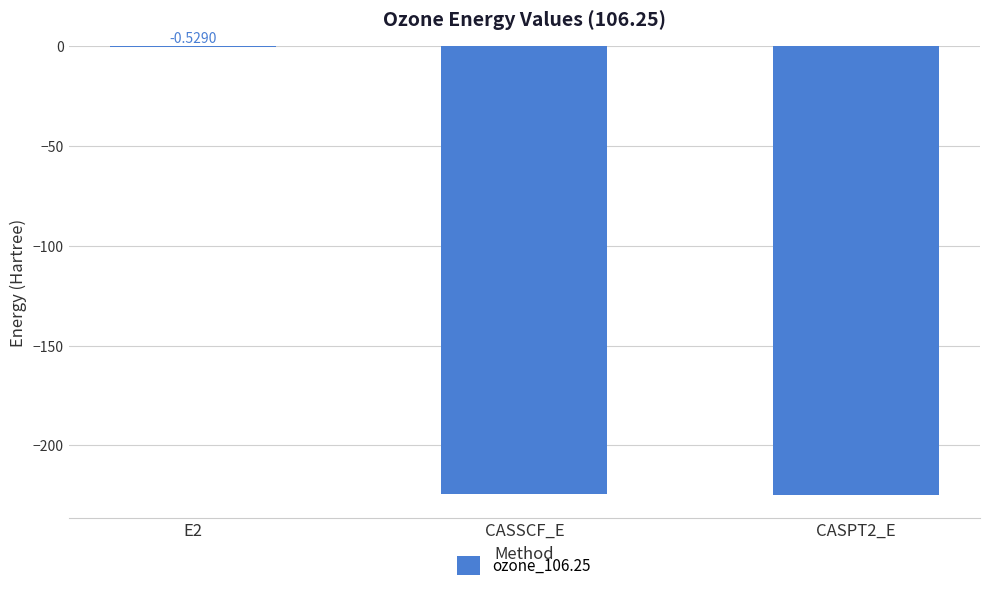

Which has a higher value, CASSCF_E or E2?

E2